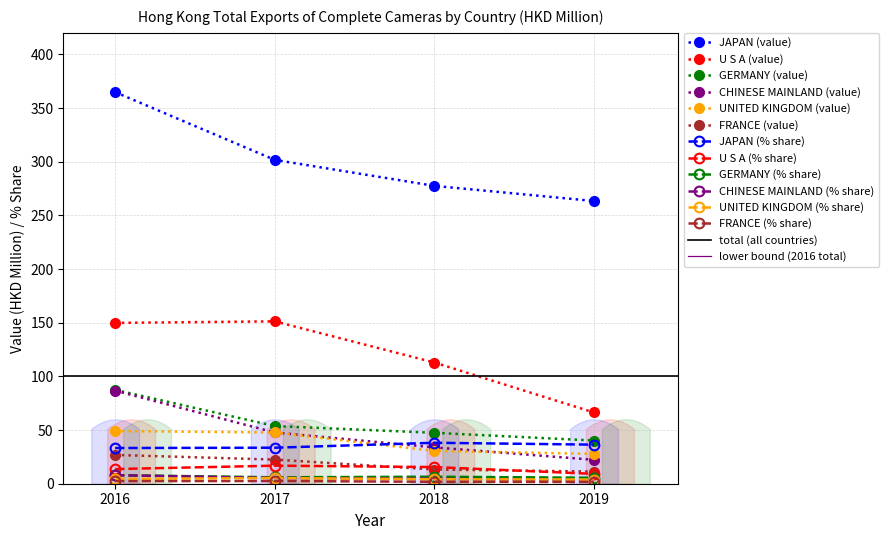

What is the average value of the U S A series?

120.1